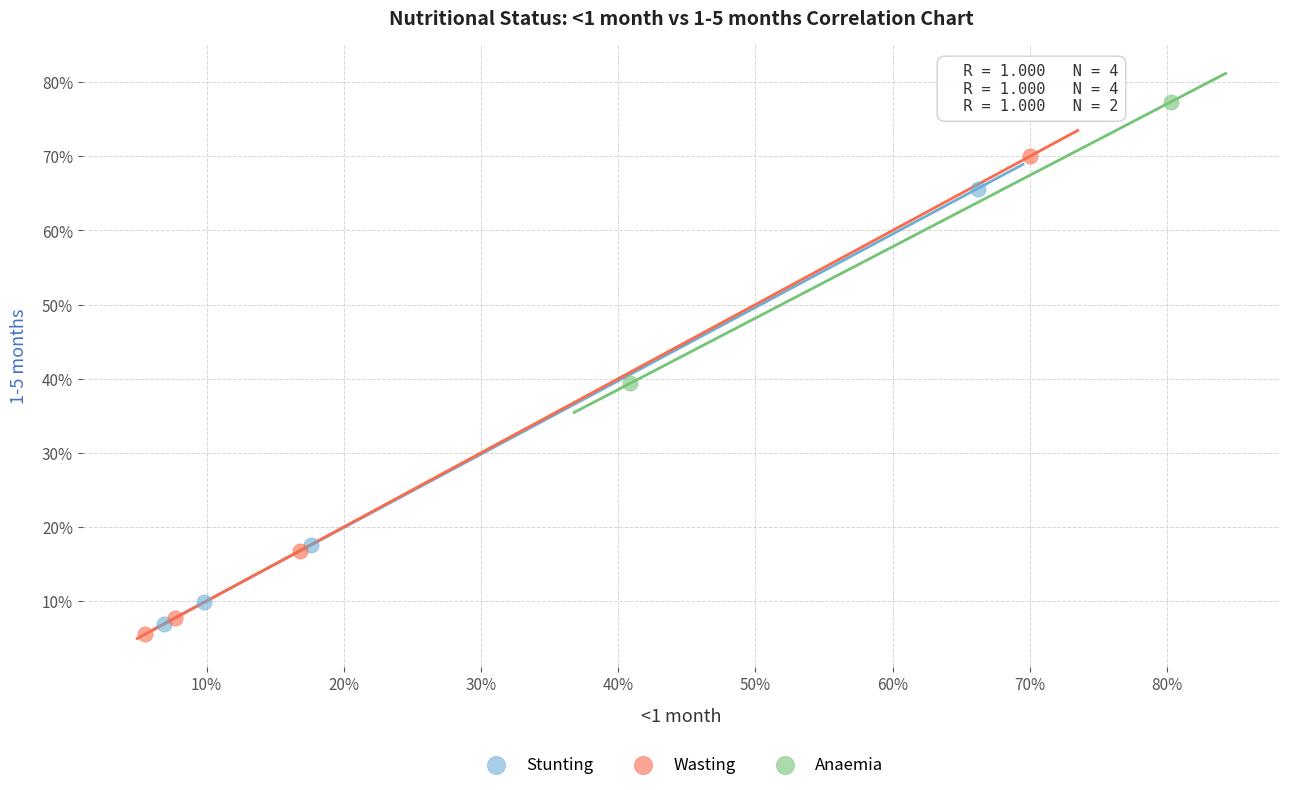

What are all the series names shown in the legend?

Stunting, Wasting, Anaemia